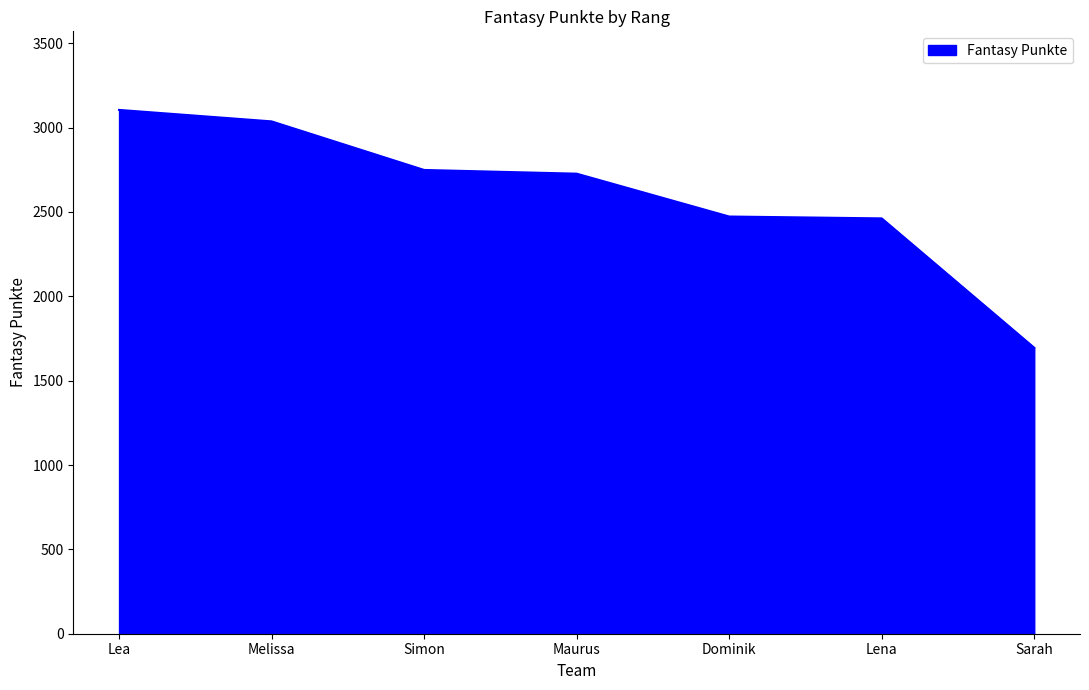

What is the sum of the values at Lena and Melissa?

5499